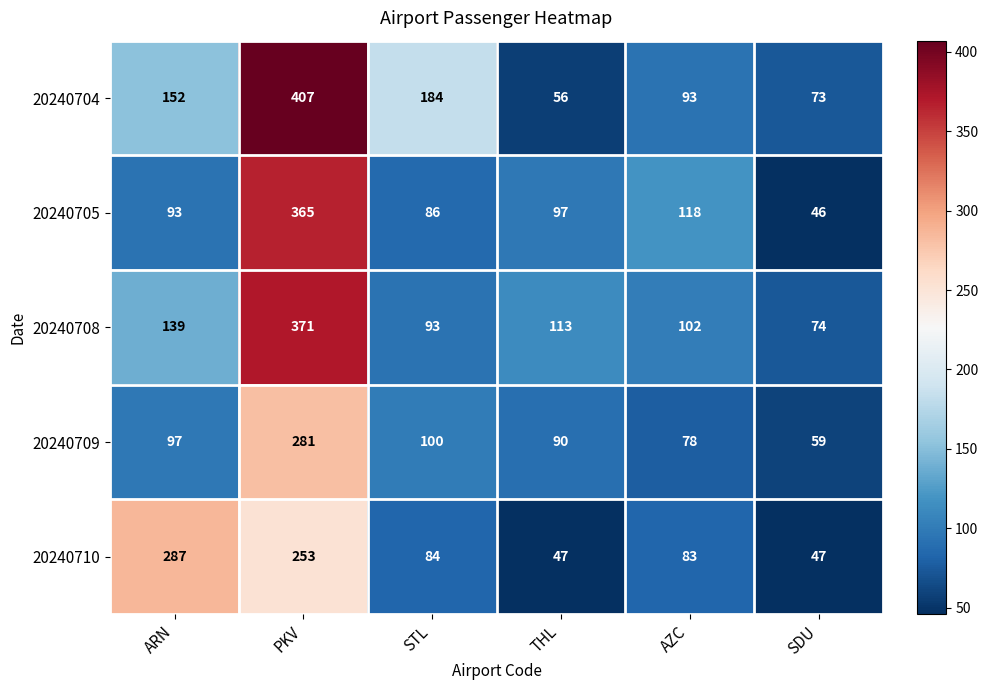

What is the greatest value displayed?

407